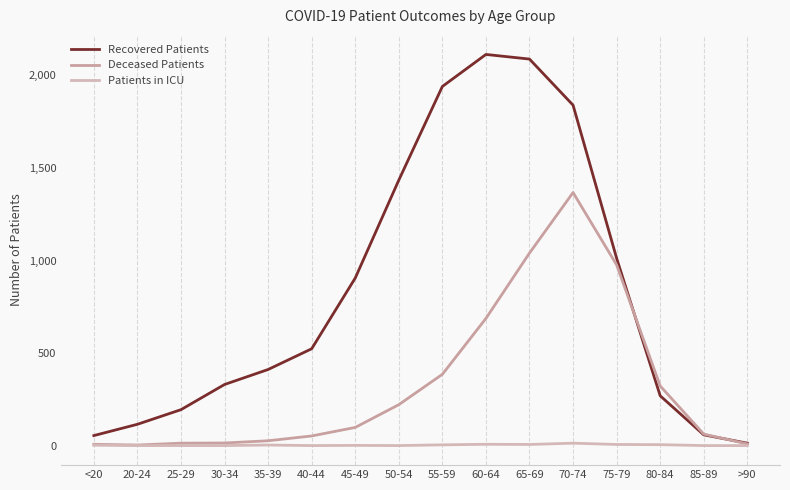

What is the difference between the Recovered Patients values at 50-54 and 20-24?

1319